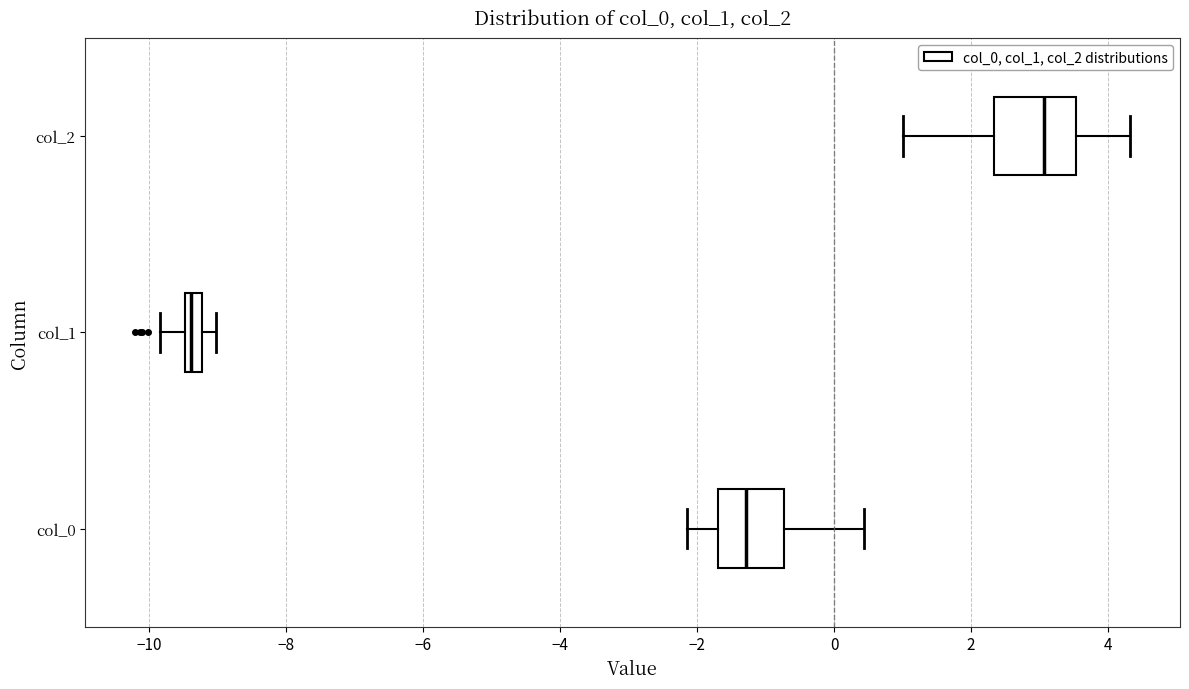

Comparing the boxes themselves (not the whiskers), which one is the widest?

col_2